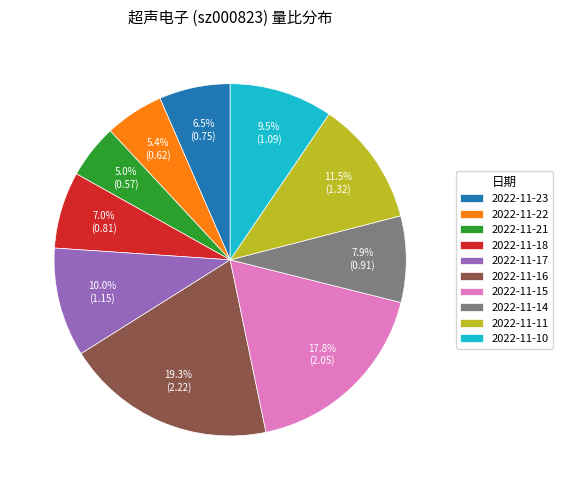

To the nearest percent, what is the combined percentage of 2022-11-15 and 2022-11-14?

26%